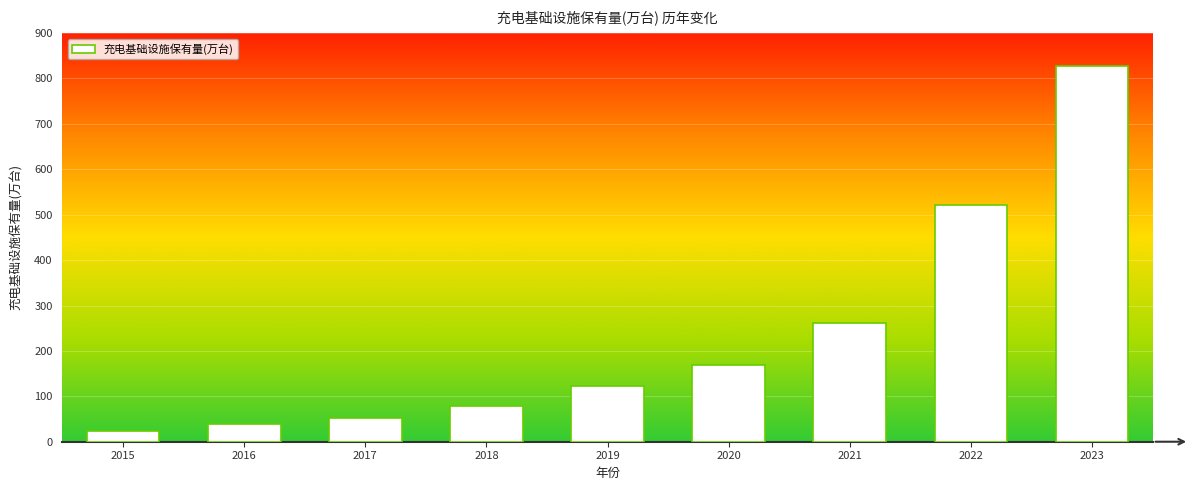

Reading left to right, list all the values displayed in this chart.

2015=24.0	2016=38.7	2017=51.6	2018=77.7	2019=121.9	2020=168.1	2021=261.7	2022=521.0	2023=826.4